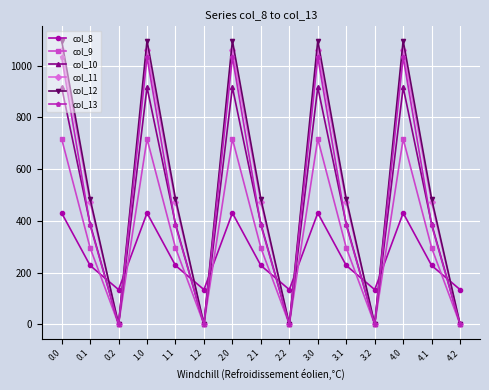

Where is the first local minimum for col_11?

0.2